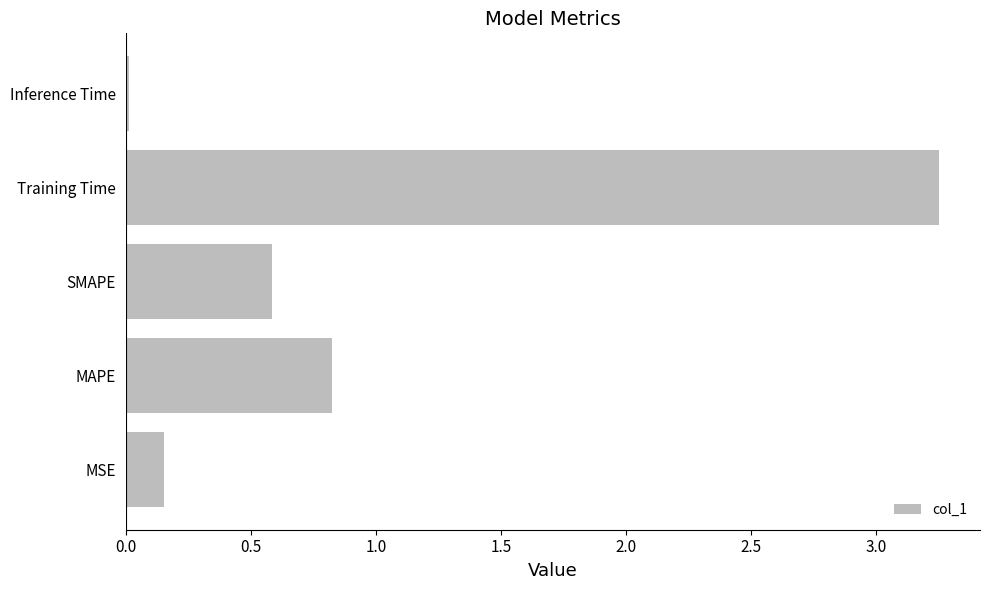

Rank the categories by value from highest to lowest.

Training Time, MAPE, SMAPE, MSE, Inference Time